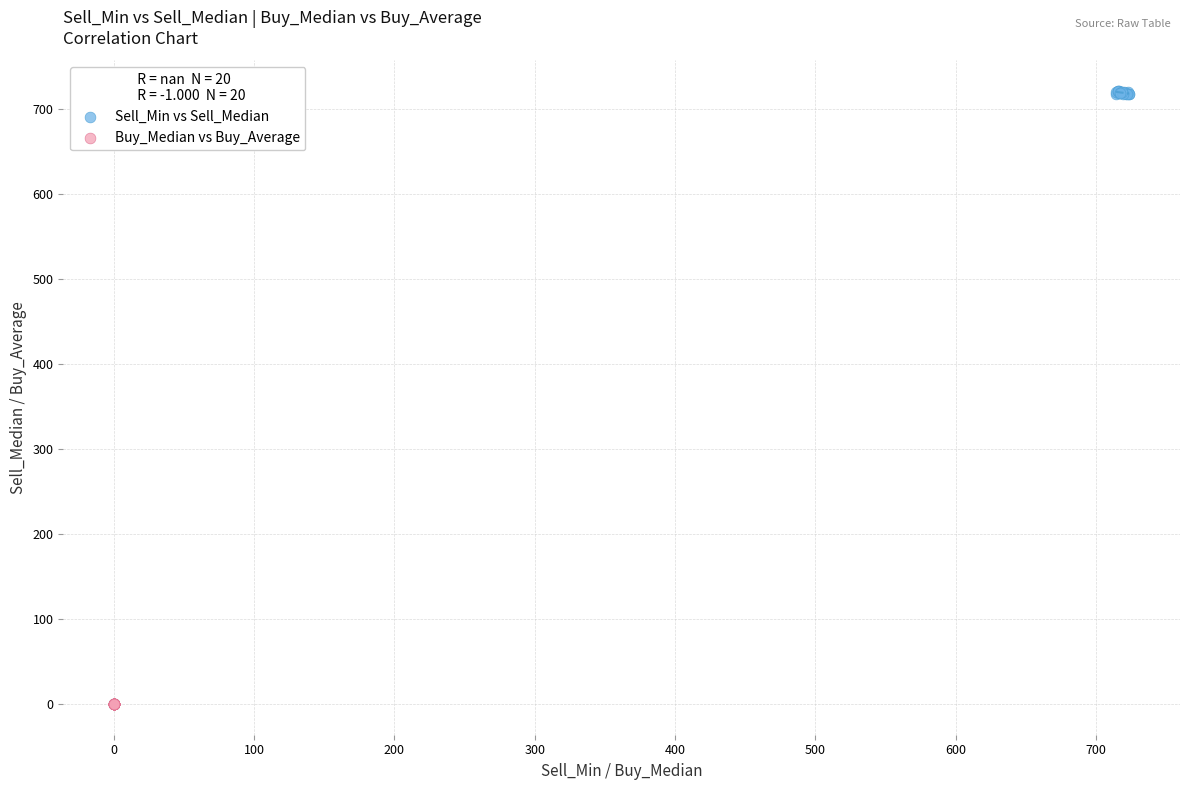

Which series contains the lowest Y value?

Buy_Median vs Buy_Average